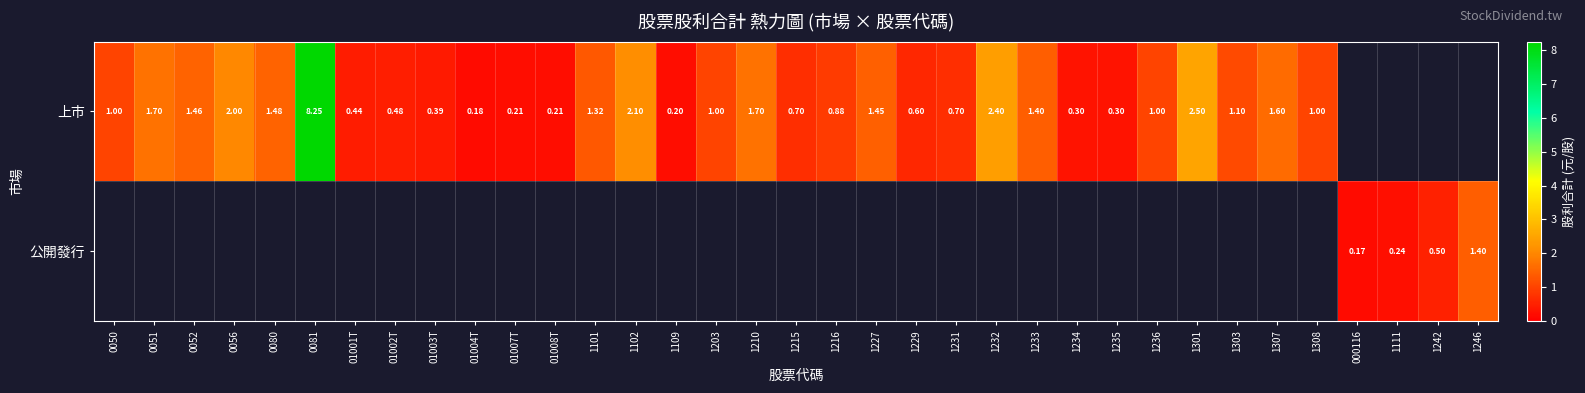

What is the maximum value shown in the chart?

8.2